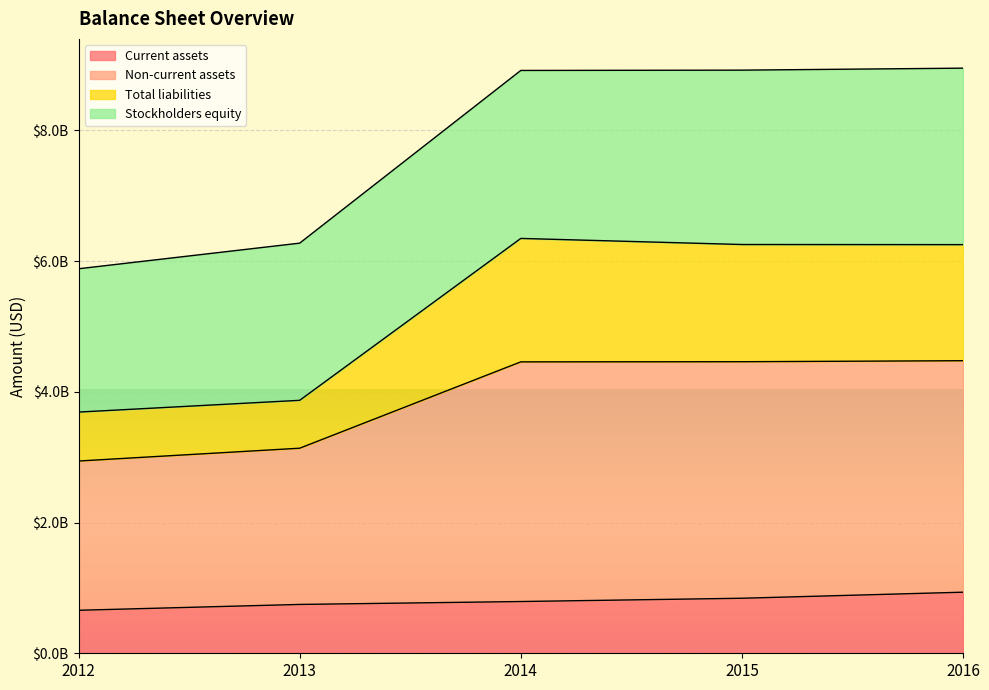

Which series has the largest total across all categories?

Non-current assets